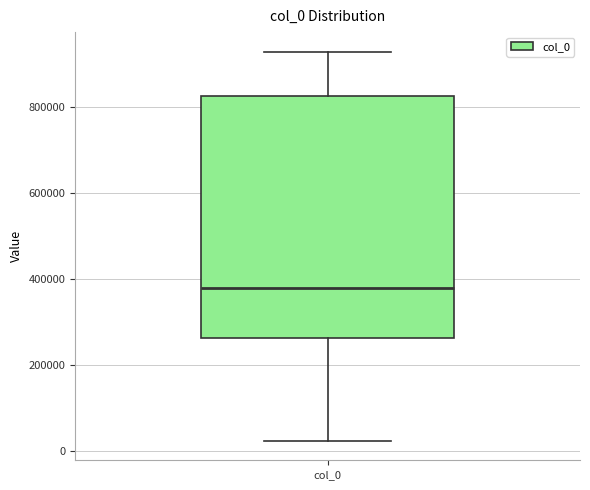

Transcribe this box plot: give where the median line is, the range the box spans, and where the two whiskers end, as read against the y-axis. The values are not printed on the chart, so give them approximately, as read against the axis.

median 380000, box 260000 to 820000, whiskers 20000 to 920000